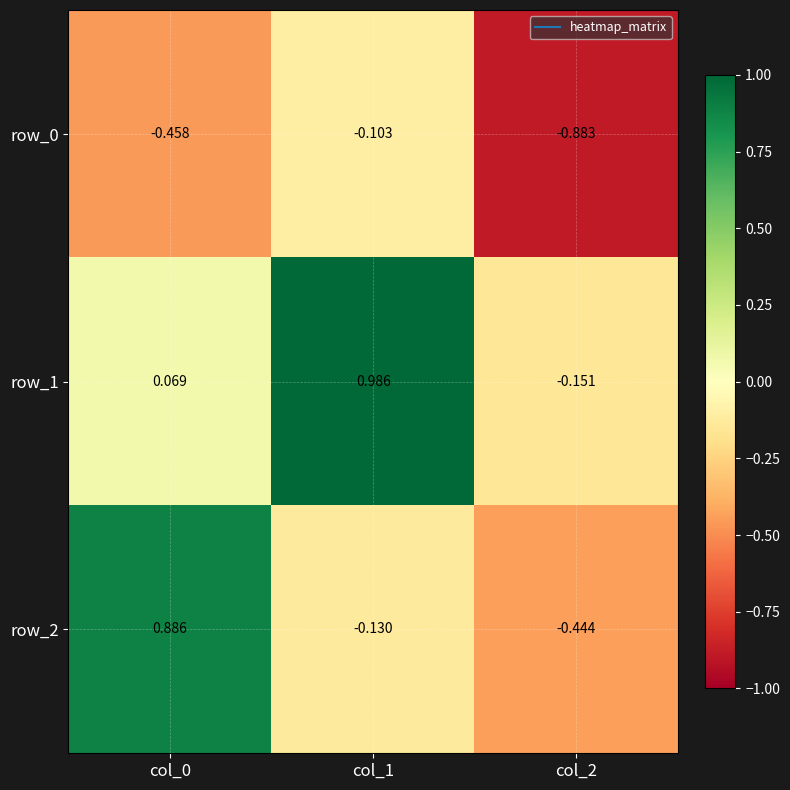

At col_1, list the series in order from largest to smallest.

row_1, row_0, row_2